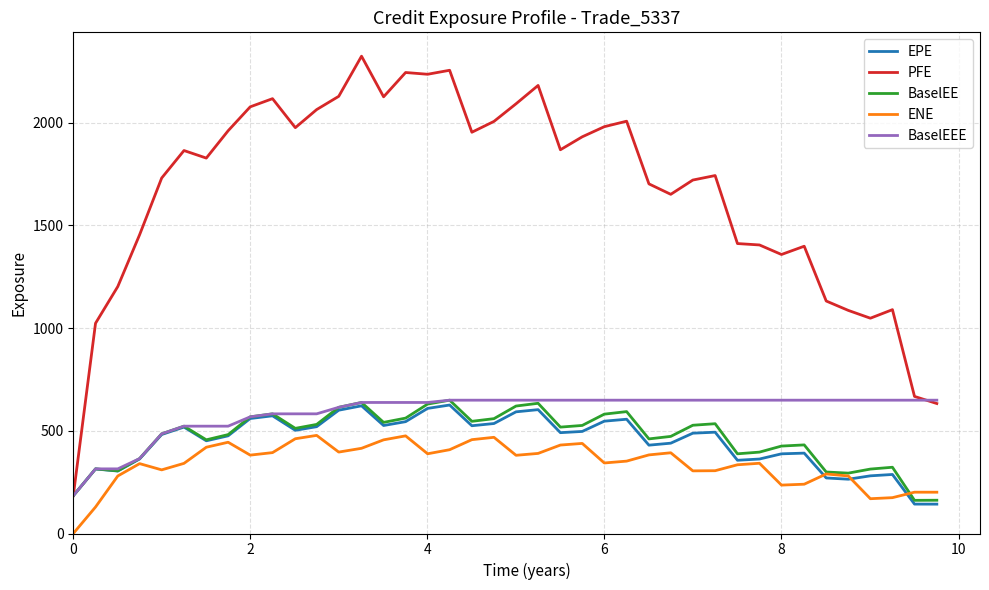

Which series has the largest total across all categories?

PFE